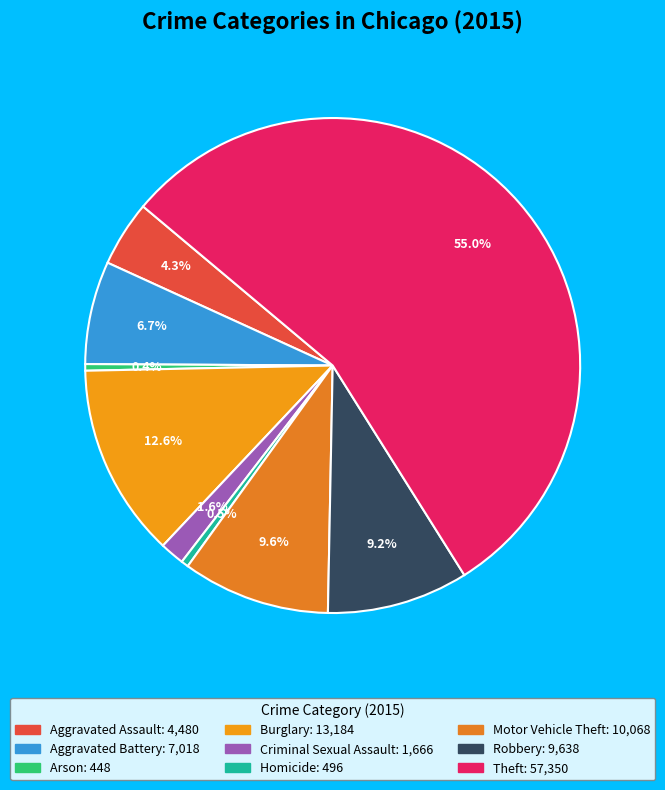

To the nearest percent, what is the difference between the Aggravated Battery and Theft slice percentages?

48%